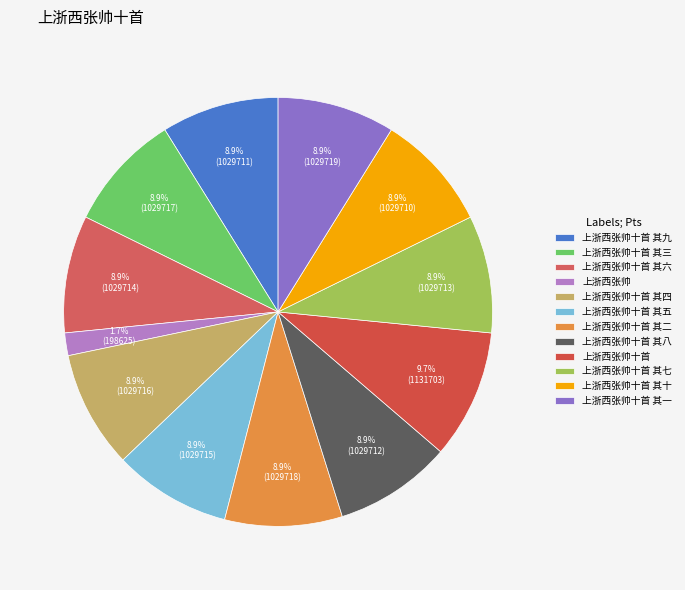

Is it true that 上浙西张帅 is 2% of the pie?

True